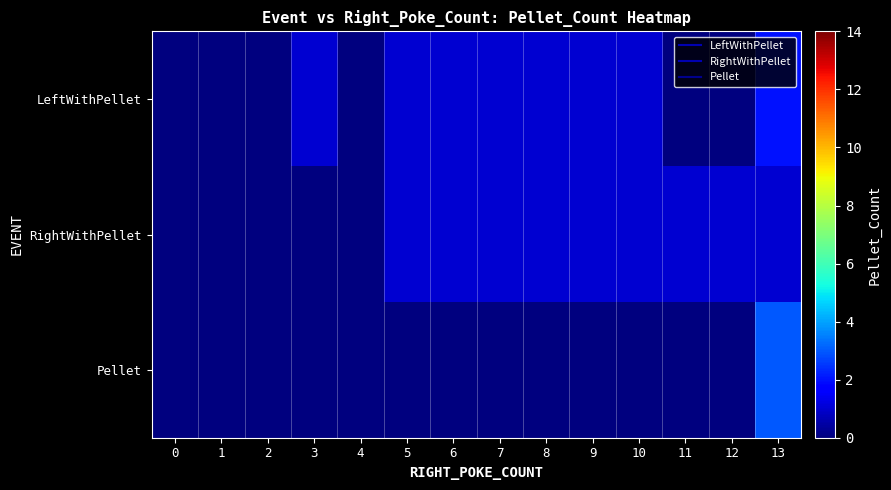

Which has a higher value, 5 or 7?

5